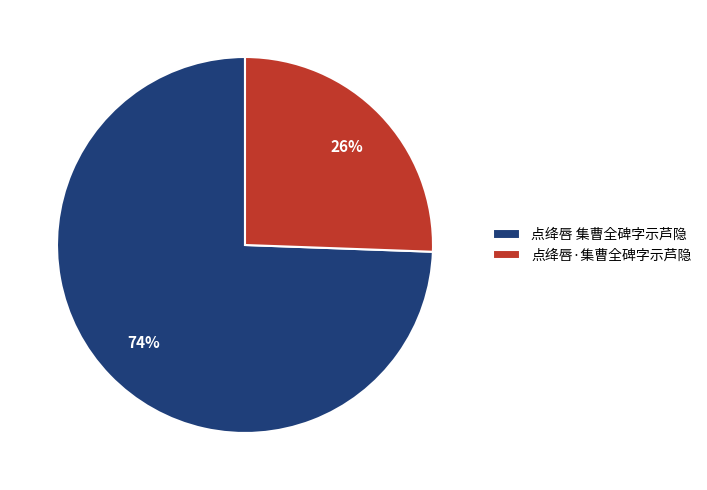

What percentage is the 点绛唇·集曹全碑字示芦隐 slice, to the nearest percent?

26%